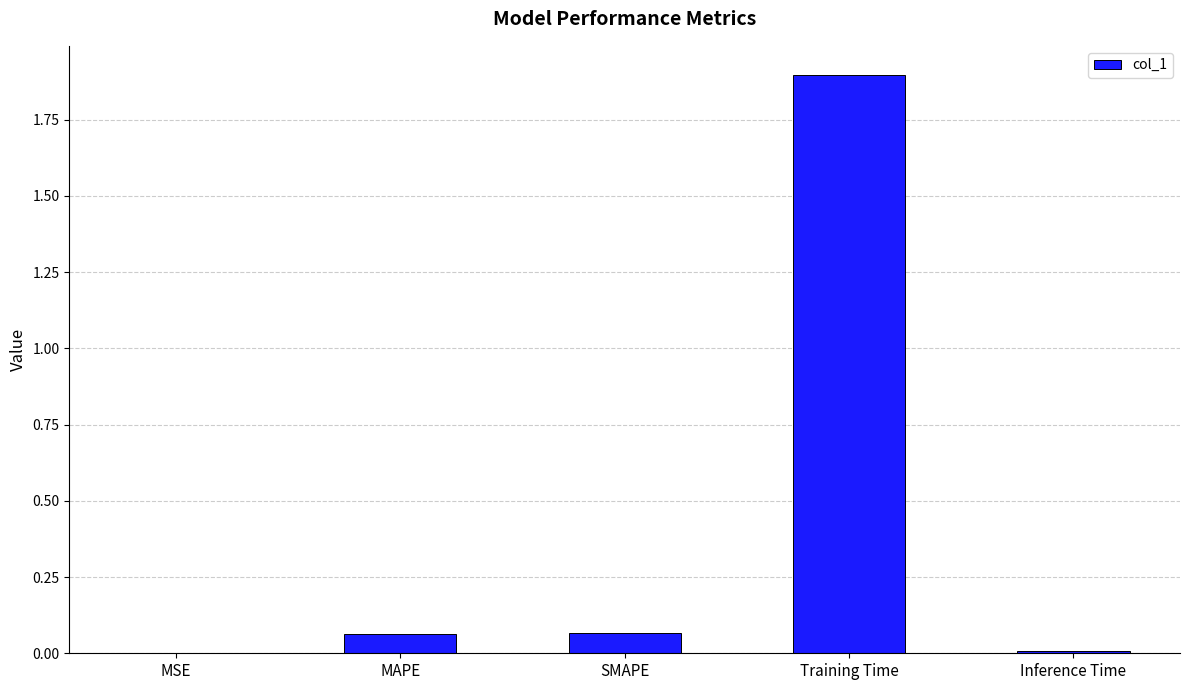

What is the maximum value shown in the chart?

1.9